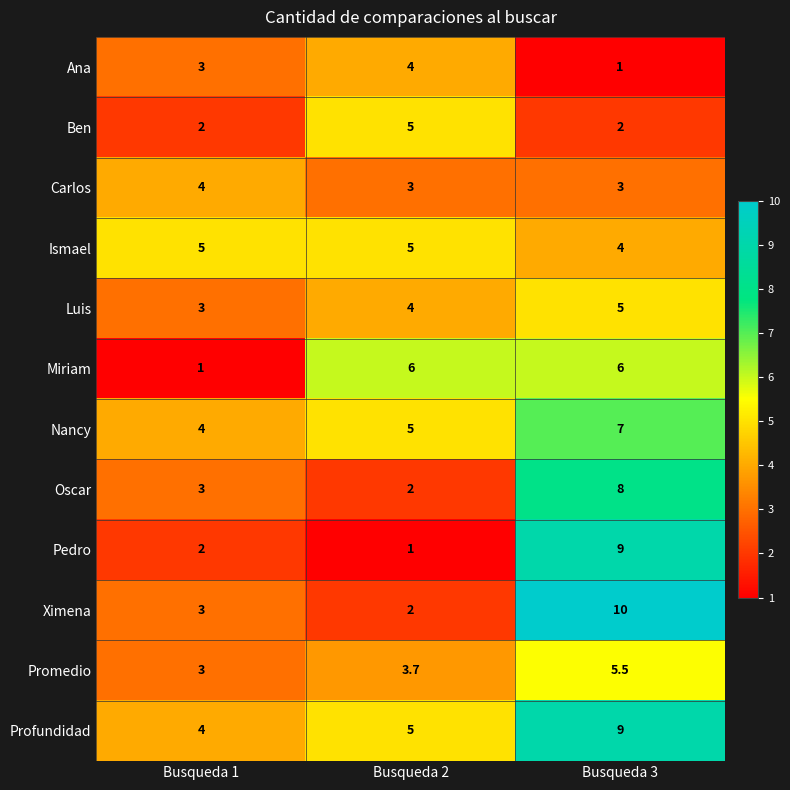

What is the spread (max minus min) of values at Busqueda 1?

4.0